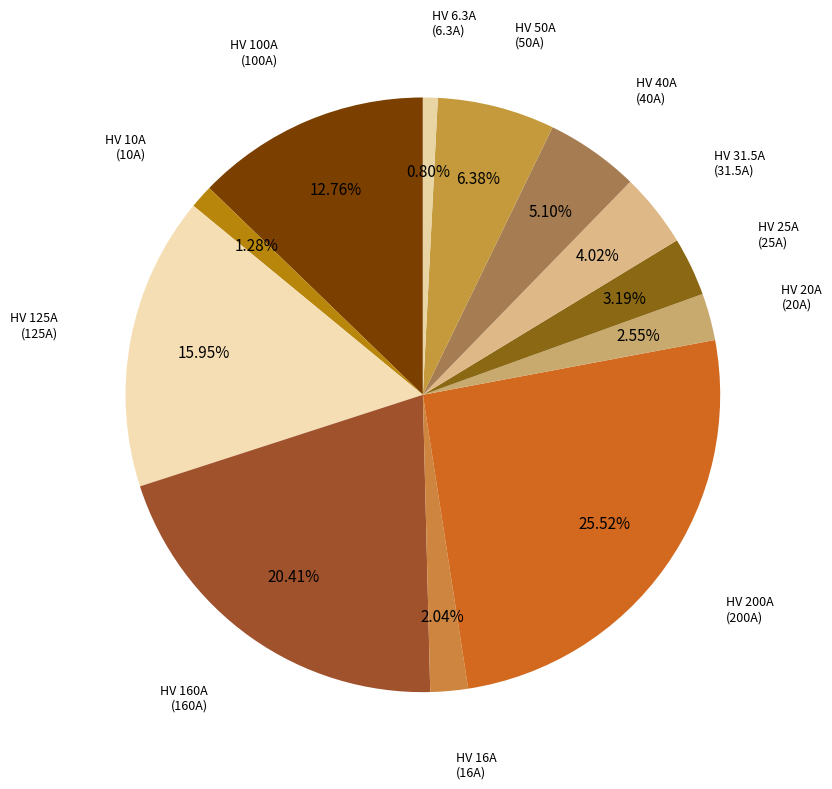

True or false: HV 10A accounts for 1% of the total.

True